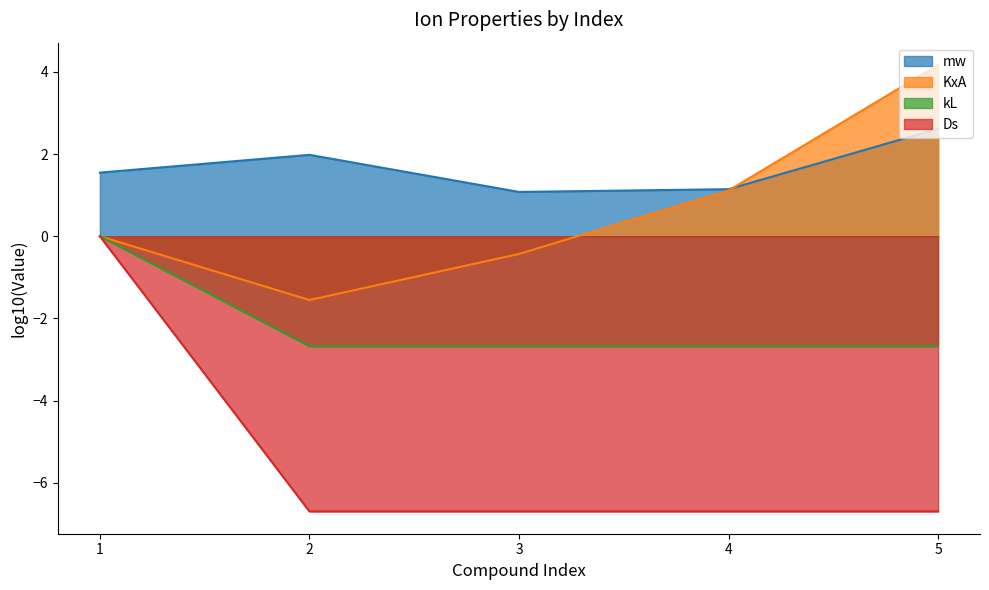

At which label does Ds reach its peak?

1